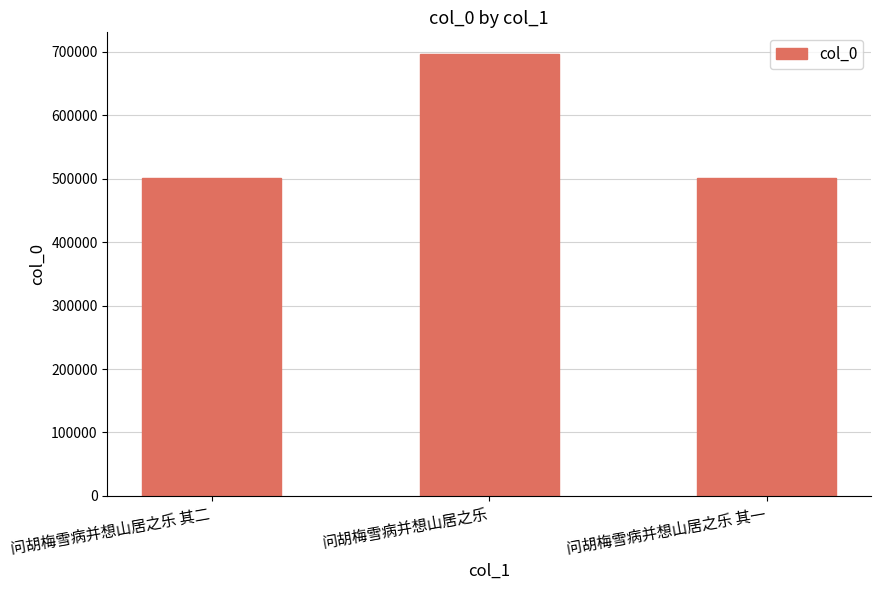

What is the ratio of the value at 问胡梅雪病并想山居之乐 其二 to the value at 问胡梅雪病并想山居之乐?

0.7